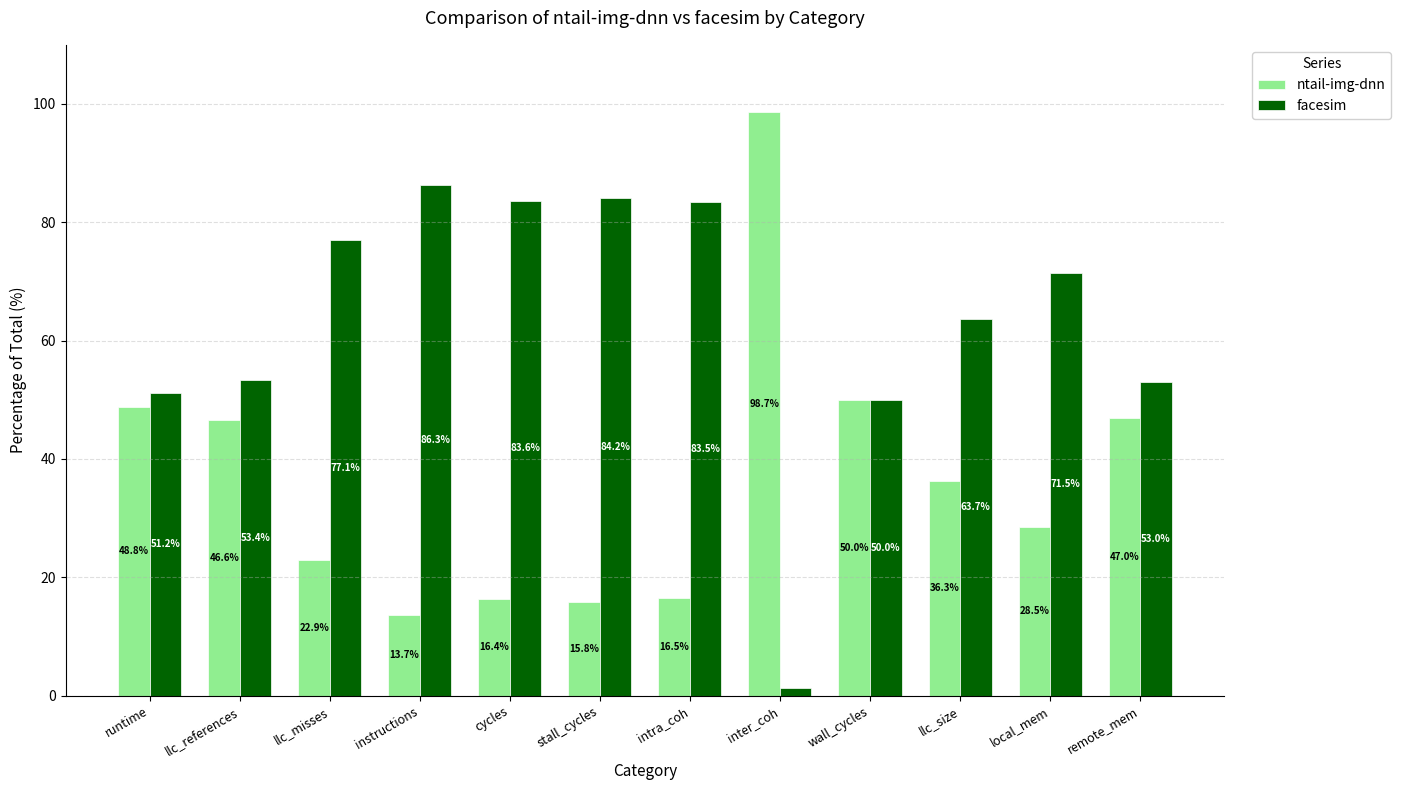

At stall_cycles, list the series in order from smallest to largest.

ntail-img-dnn, facesim